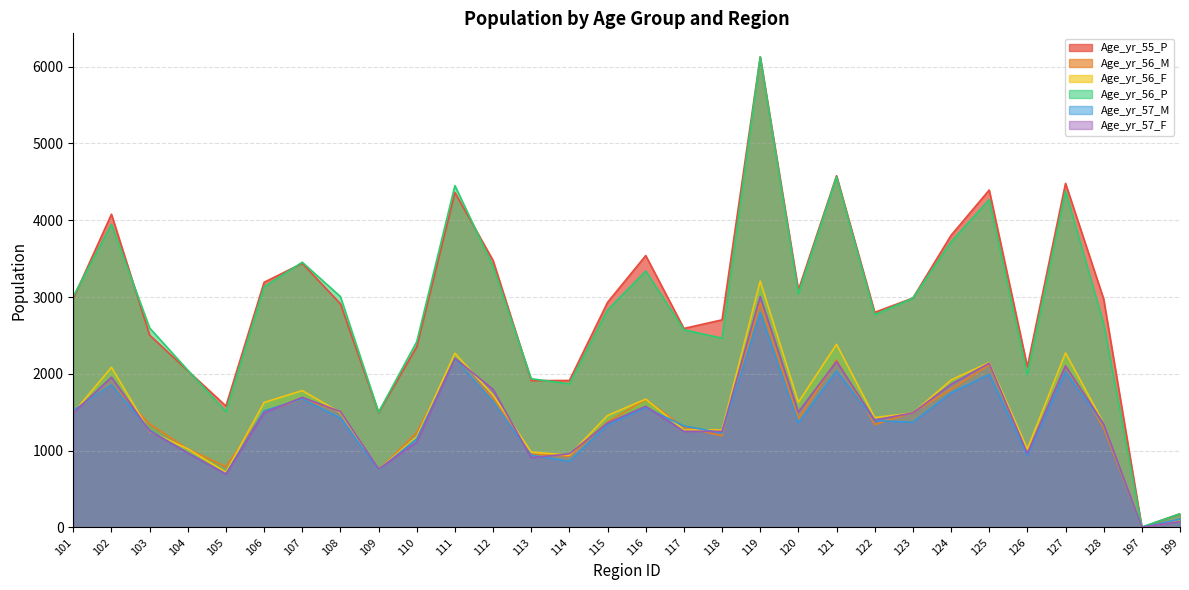

What is the value of the Age_yr_56_M point at the 17th from the left?

1305